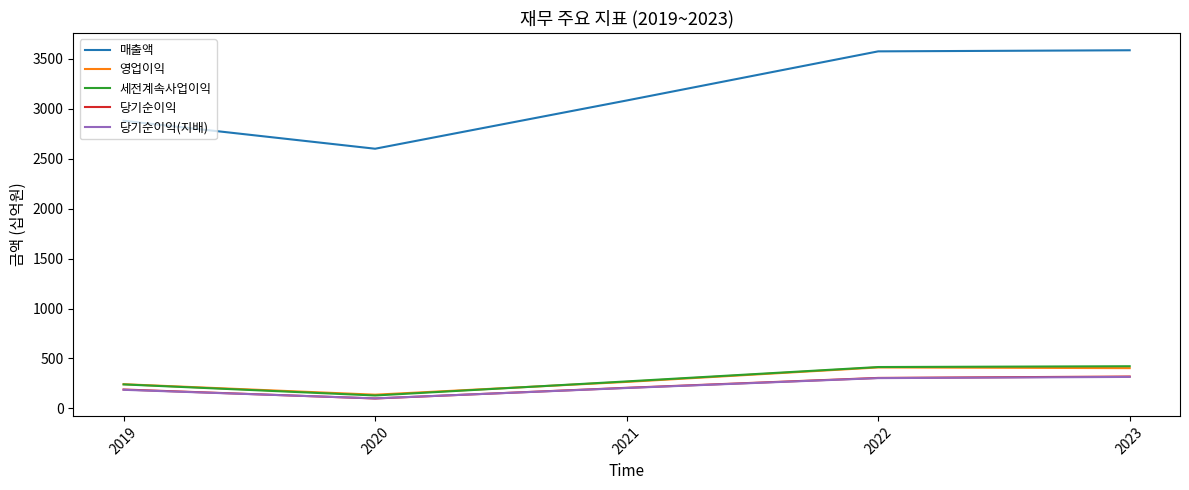

Which series has the largest total across all categories?

매출액